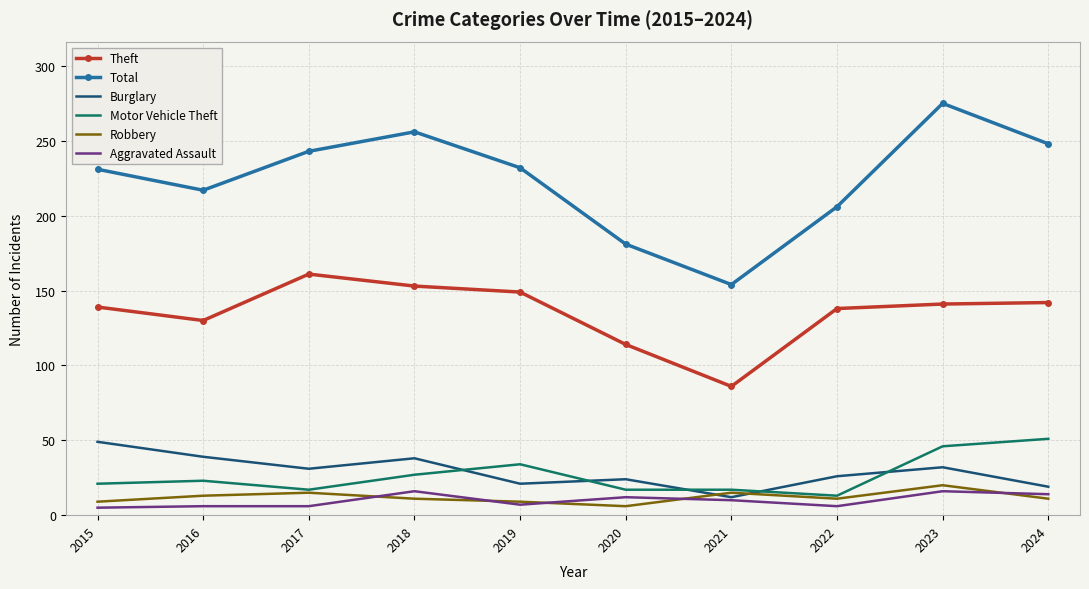

Which series has the largest total across all categories?

Total